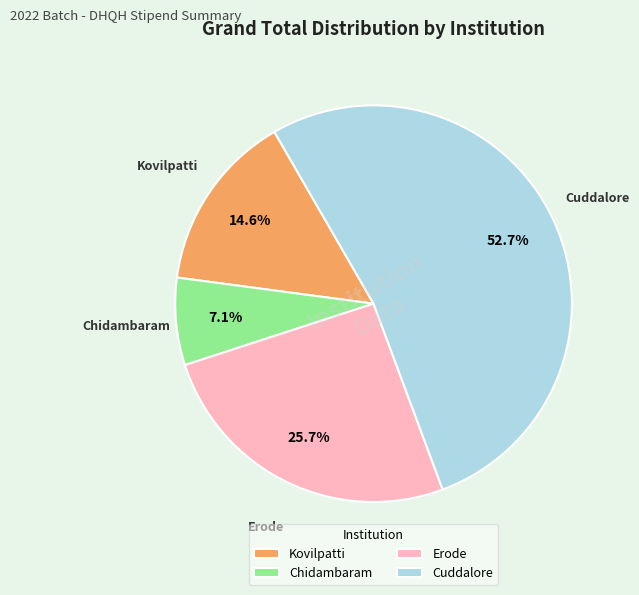

What percentage is the Erode slice, to the nearest percent?

26%